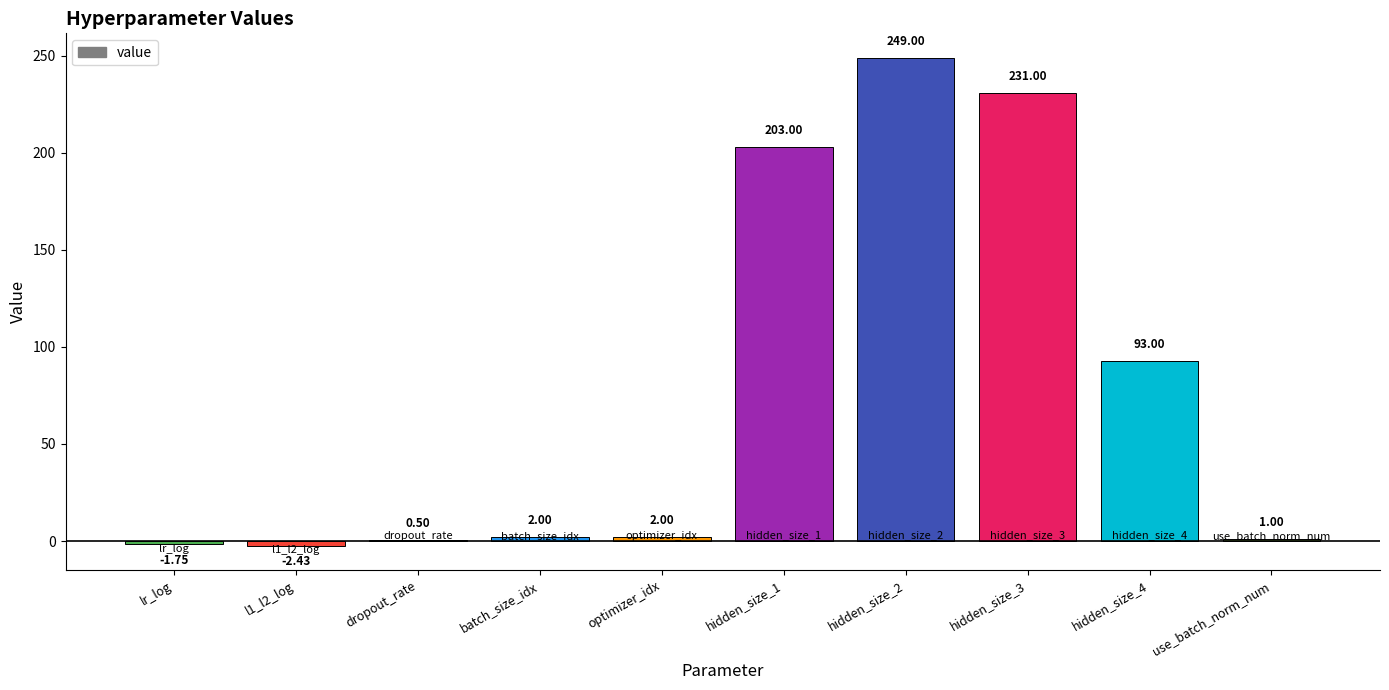

What is the change in value from batch_size_idx to hidden_size_3?

+229.0